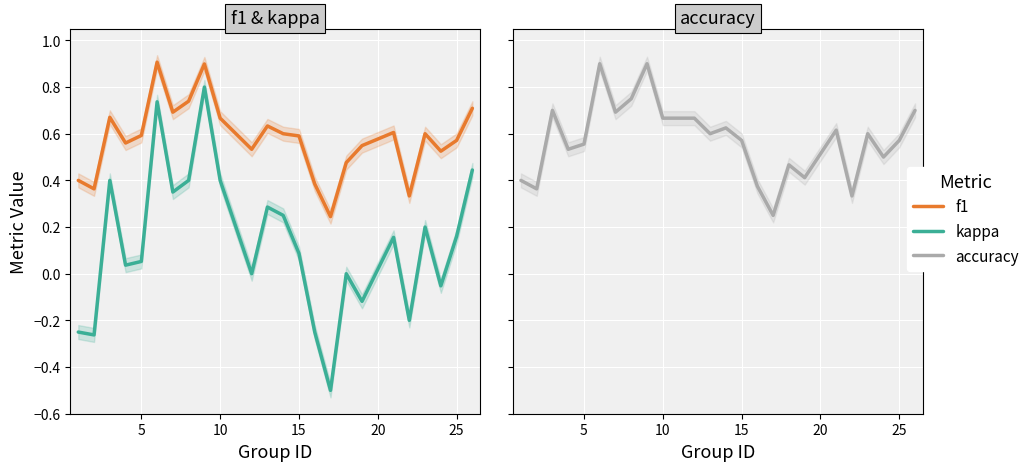

What is the value of the accuracy point at the 8th from the left?

0.8